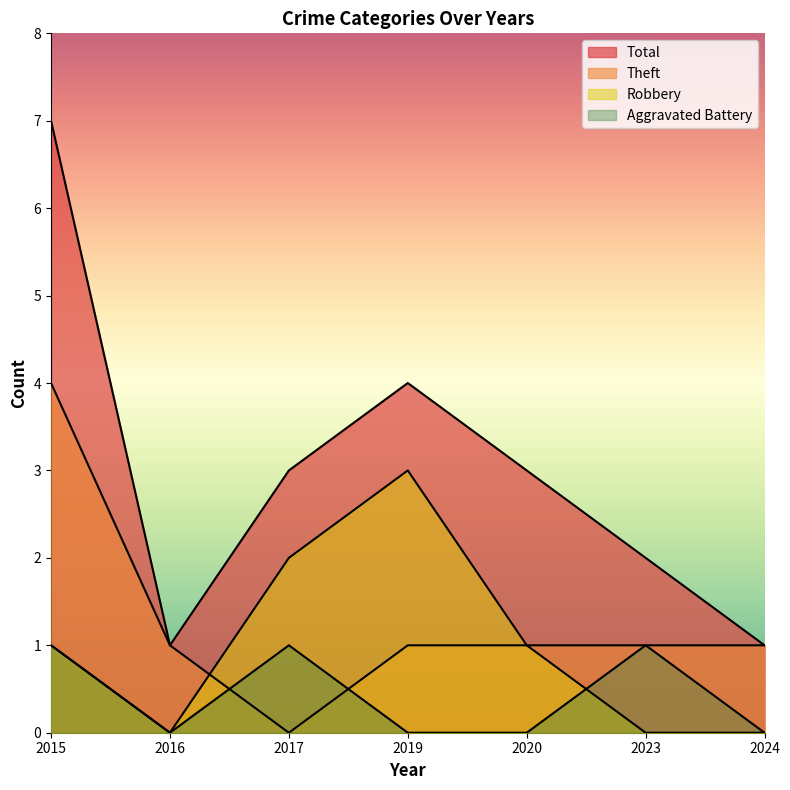

What is the sum of all Theft values?

9